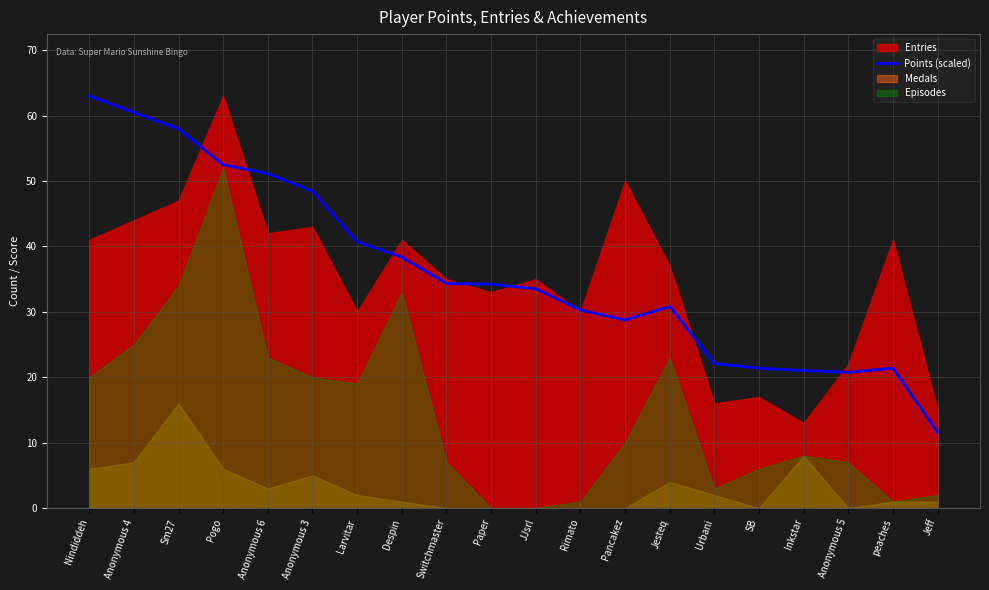

At which category does the data reach its first local valley?

Pancakez